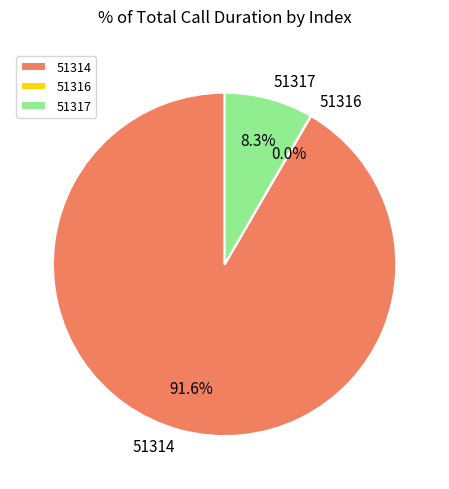

What is the largest slice in the pie chart?

51314